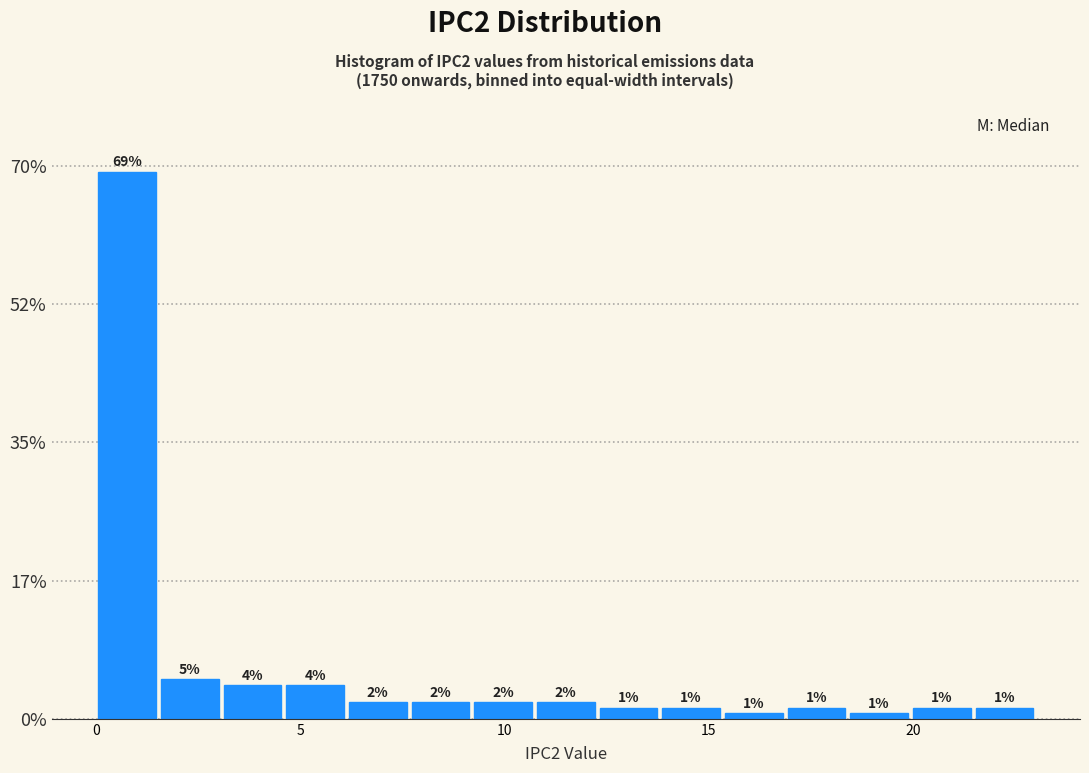

Read against the x-axis, roughly where is the centre of the tallest bar?

1.0